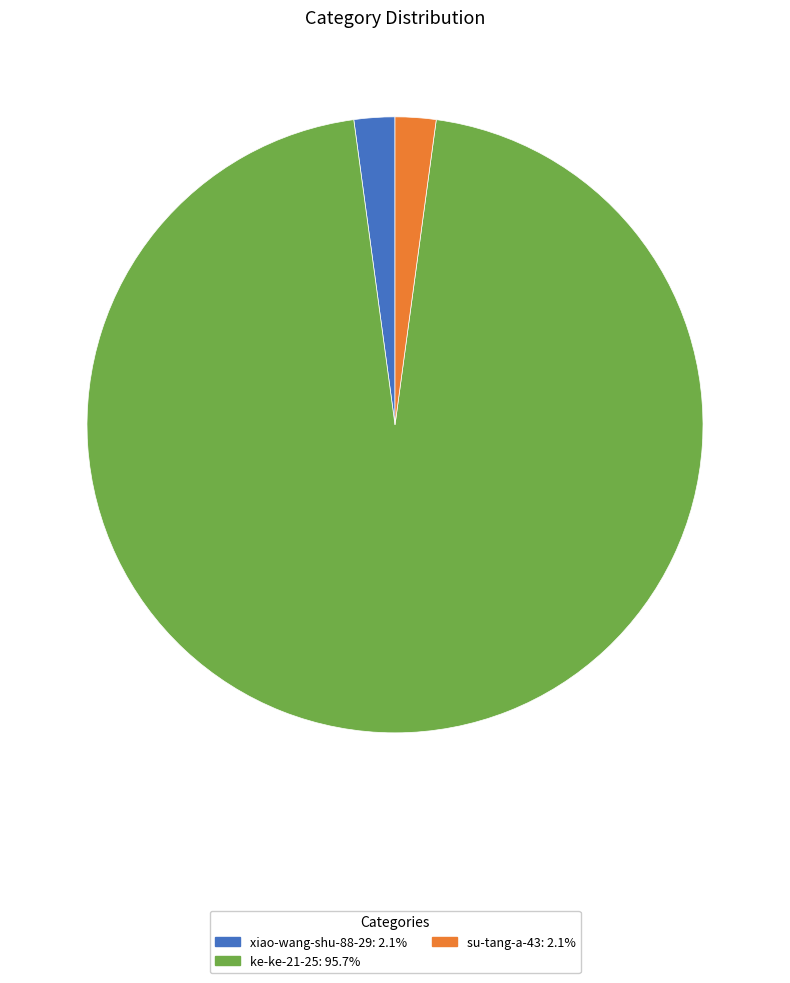

The ke-ke-21-25 slice represents 96% of the pie. True or false?

True